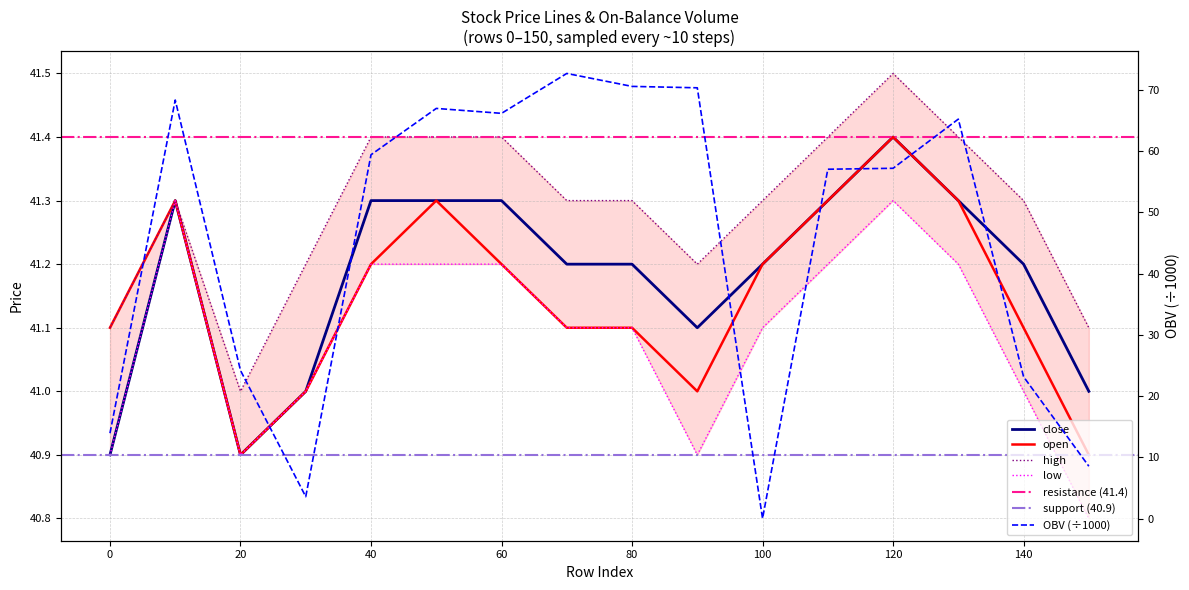

Which series has the largest total across all categories?

OBV_scaled